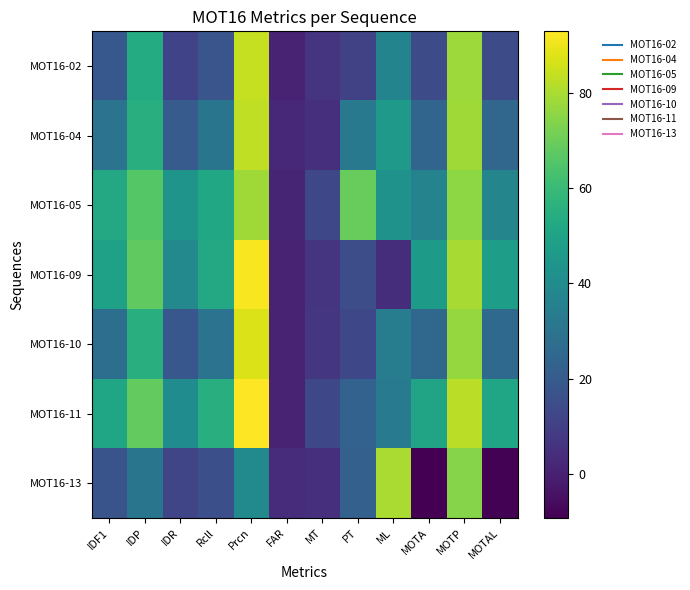

At FAR, list the series in order from smallest to largest.

MOT16-11, MOT16-09, MOT16-10, MOT16-02, MOT16-05, MOT16-04, MOT16-13